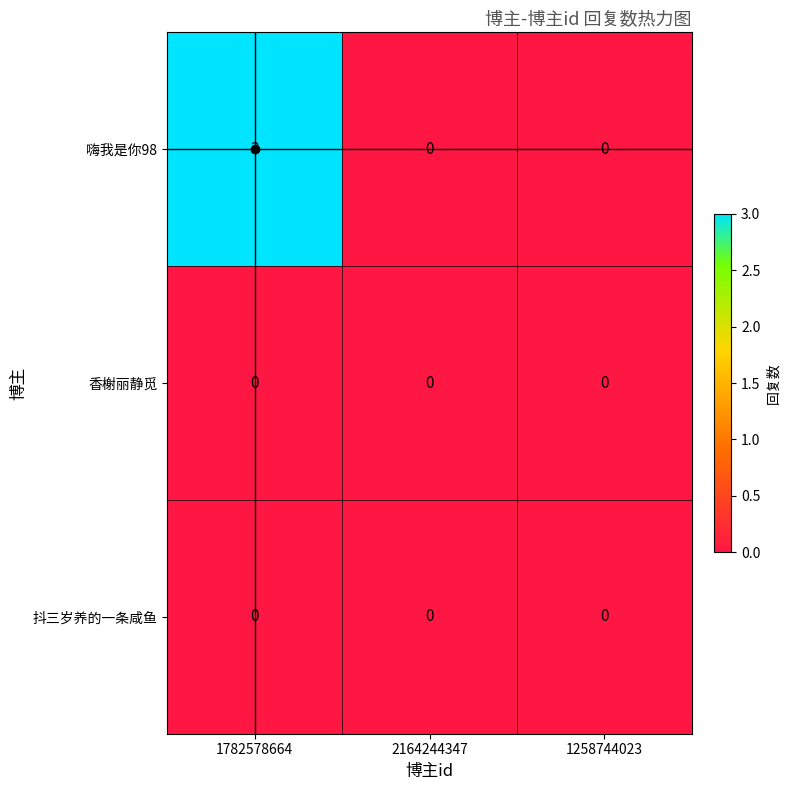

What is the difference between the highest and lowest values at 1782578664?

3